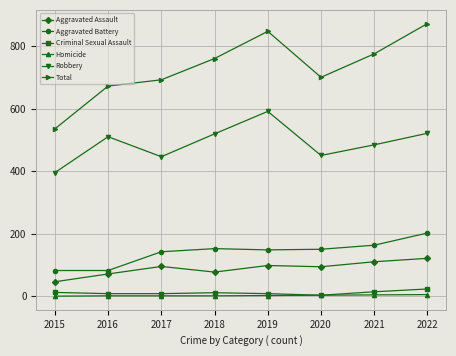

True or false: Total and Aggravated Battery cross at least once.

False